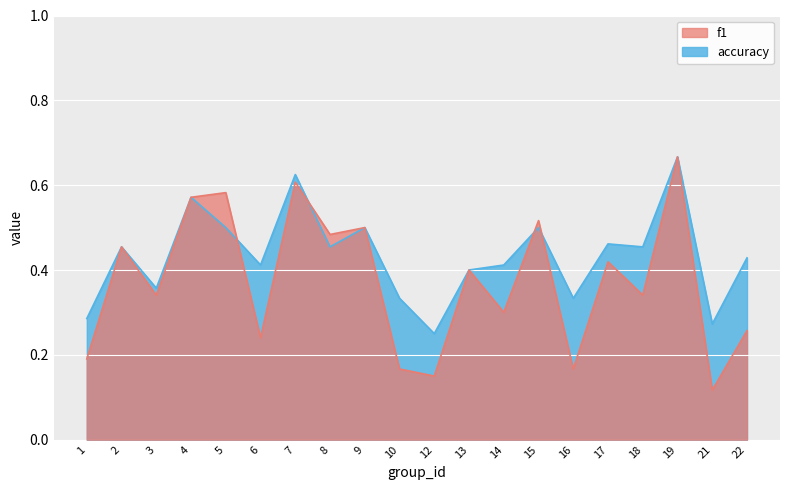

Which category has the lowest value in the accuracy series?

12